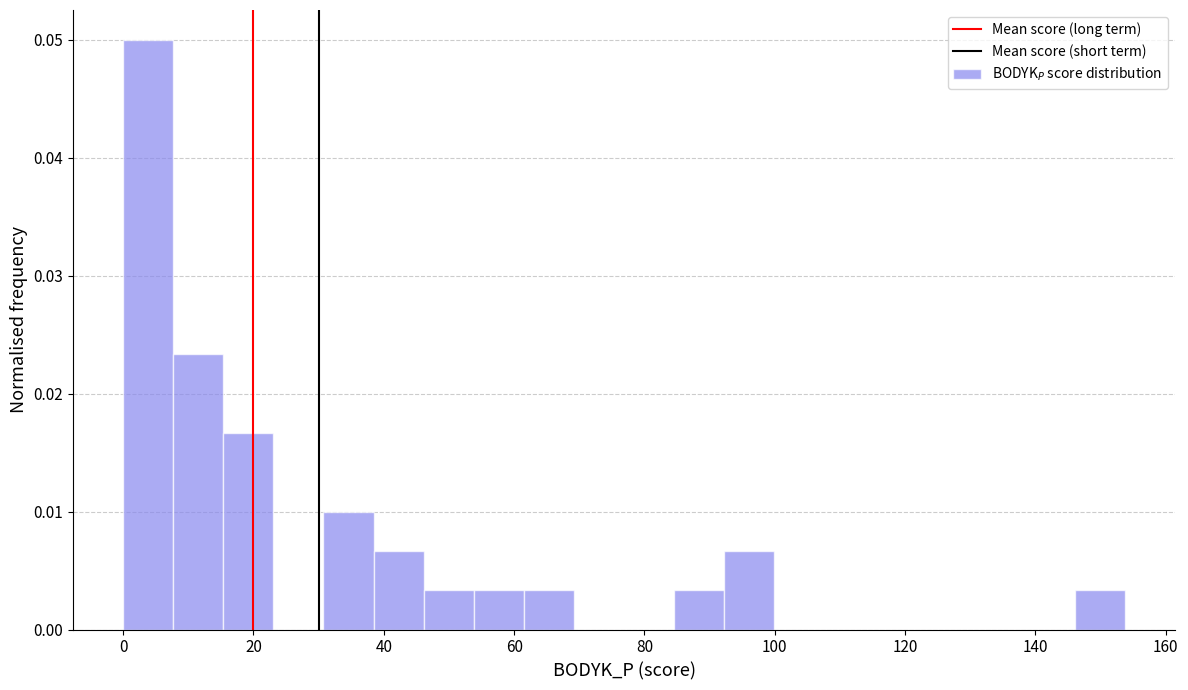

Around what value on the x-axis is the tallest bar? Give the approximate position of its centre, as read against the axis.

4